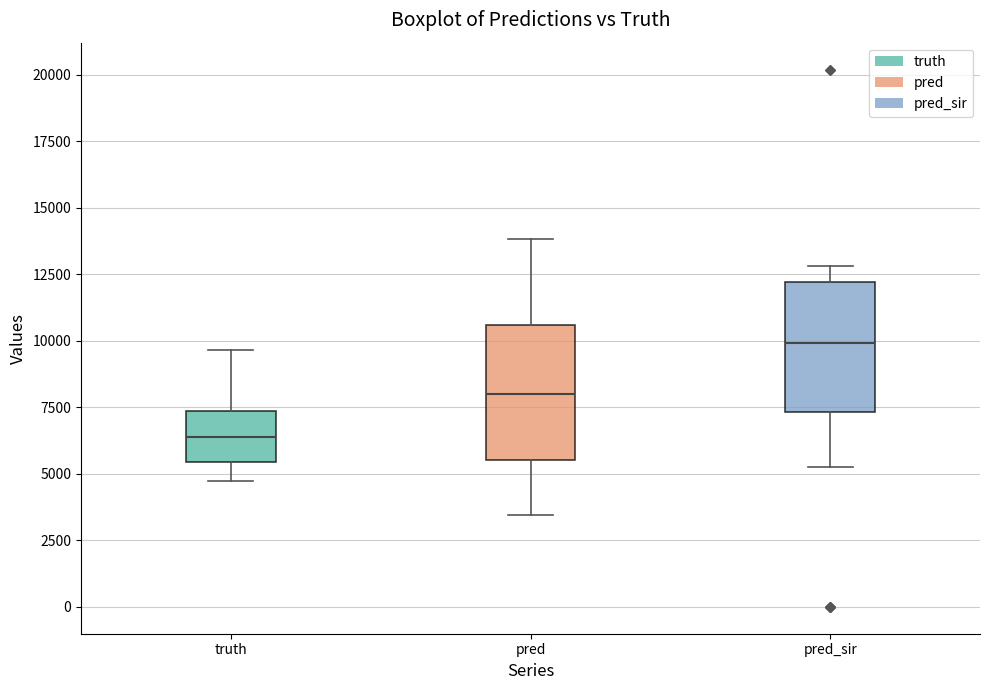

Which box's median line is the highest?

pred_sir